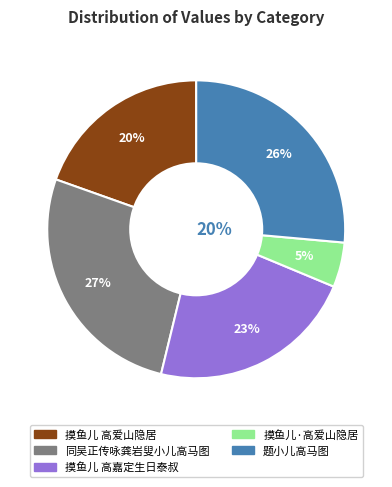

What portion of the pie excludes 题小儿高马图?

73.6%